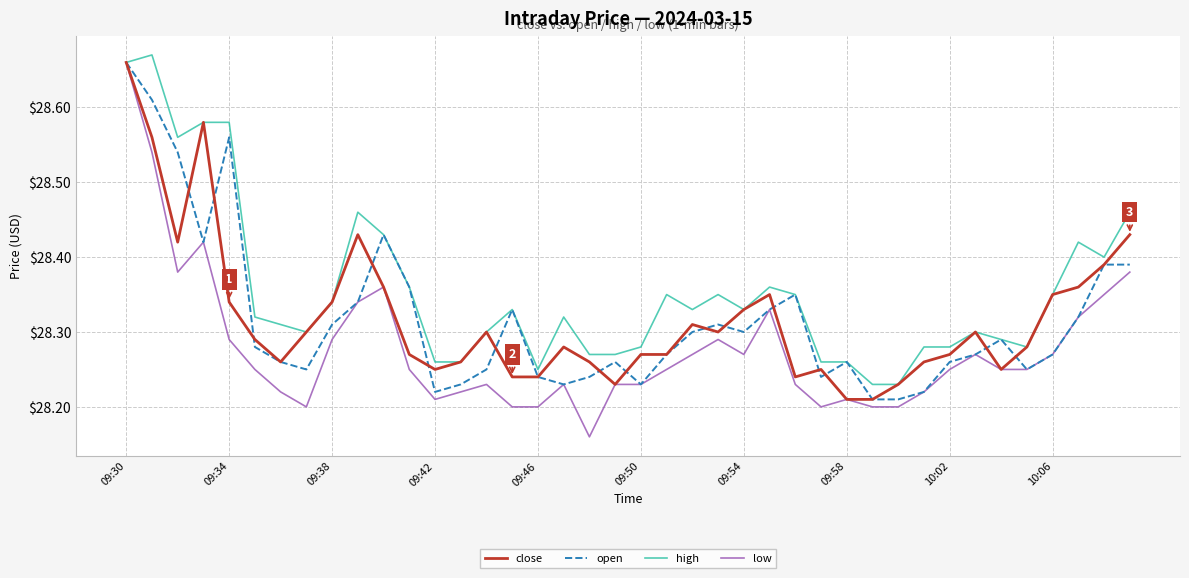

Which series has the widest spread of values?

low